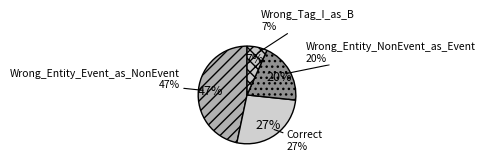

Count the number of slices in the pie.

4